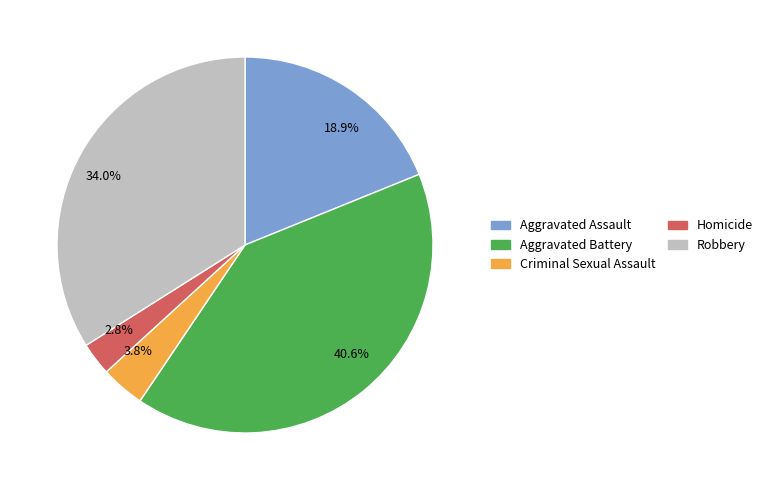

Which slice is the largest?

40.6%